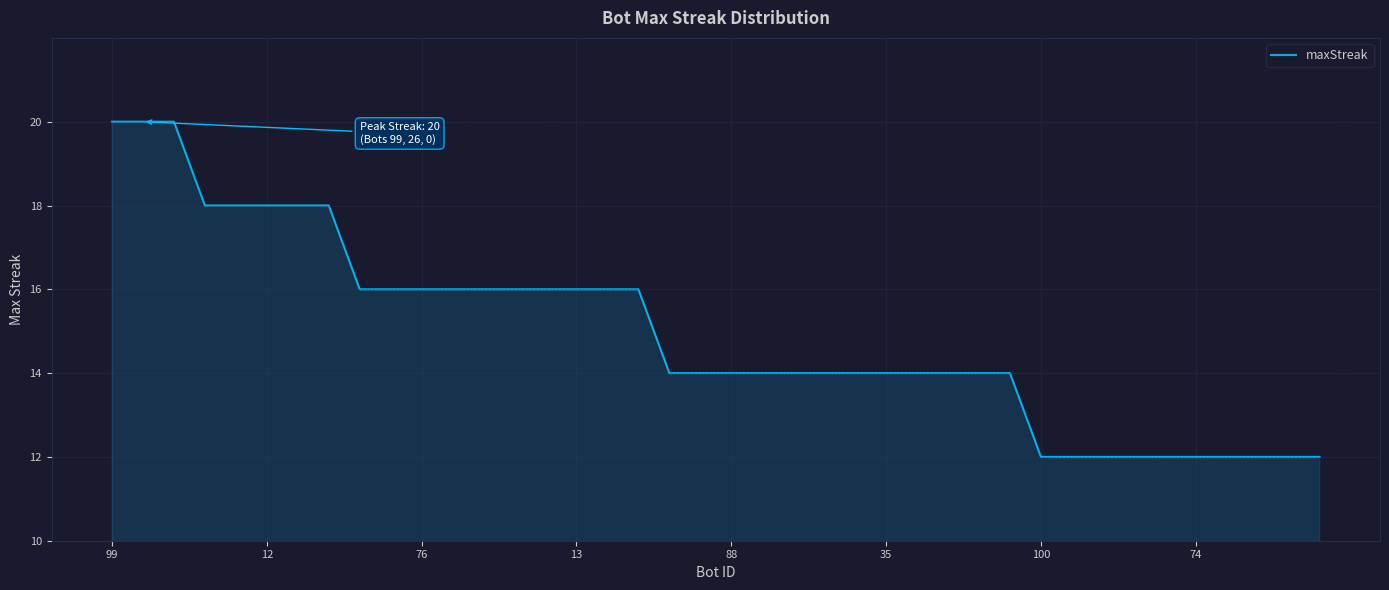

What is the difference between the second highest and second lowest values?

8